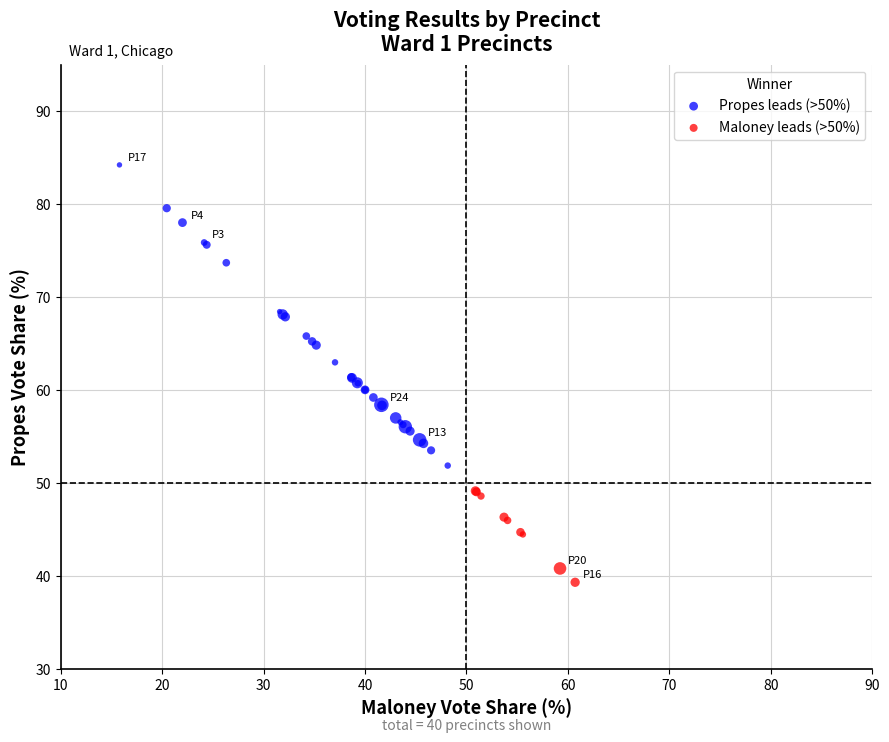

What are all the series names shown in the legend?

Propes leads (>50%), Maloney leads (>50%)